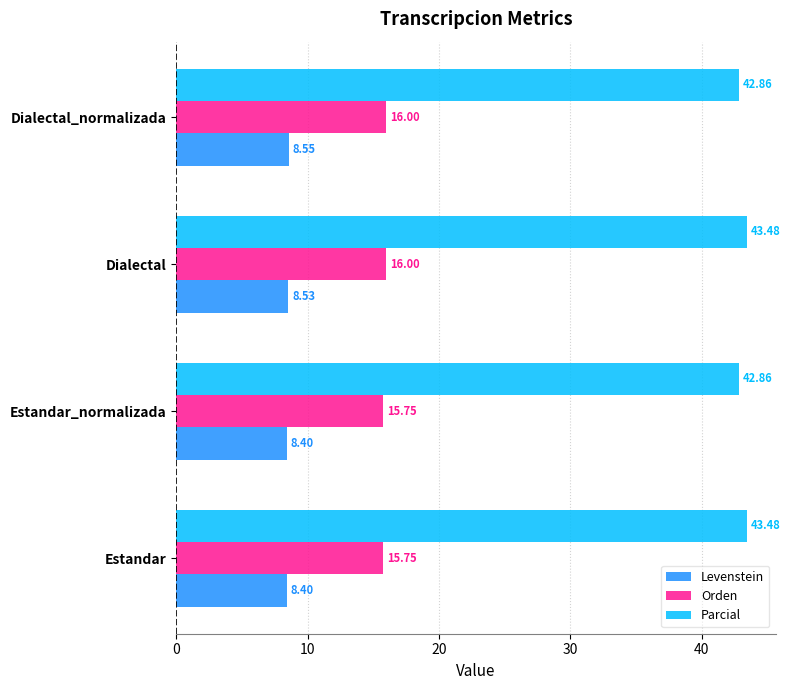

Count the number of categories in the chart.

4